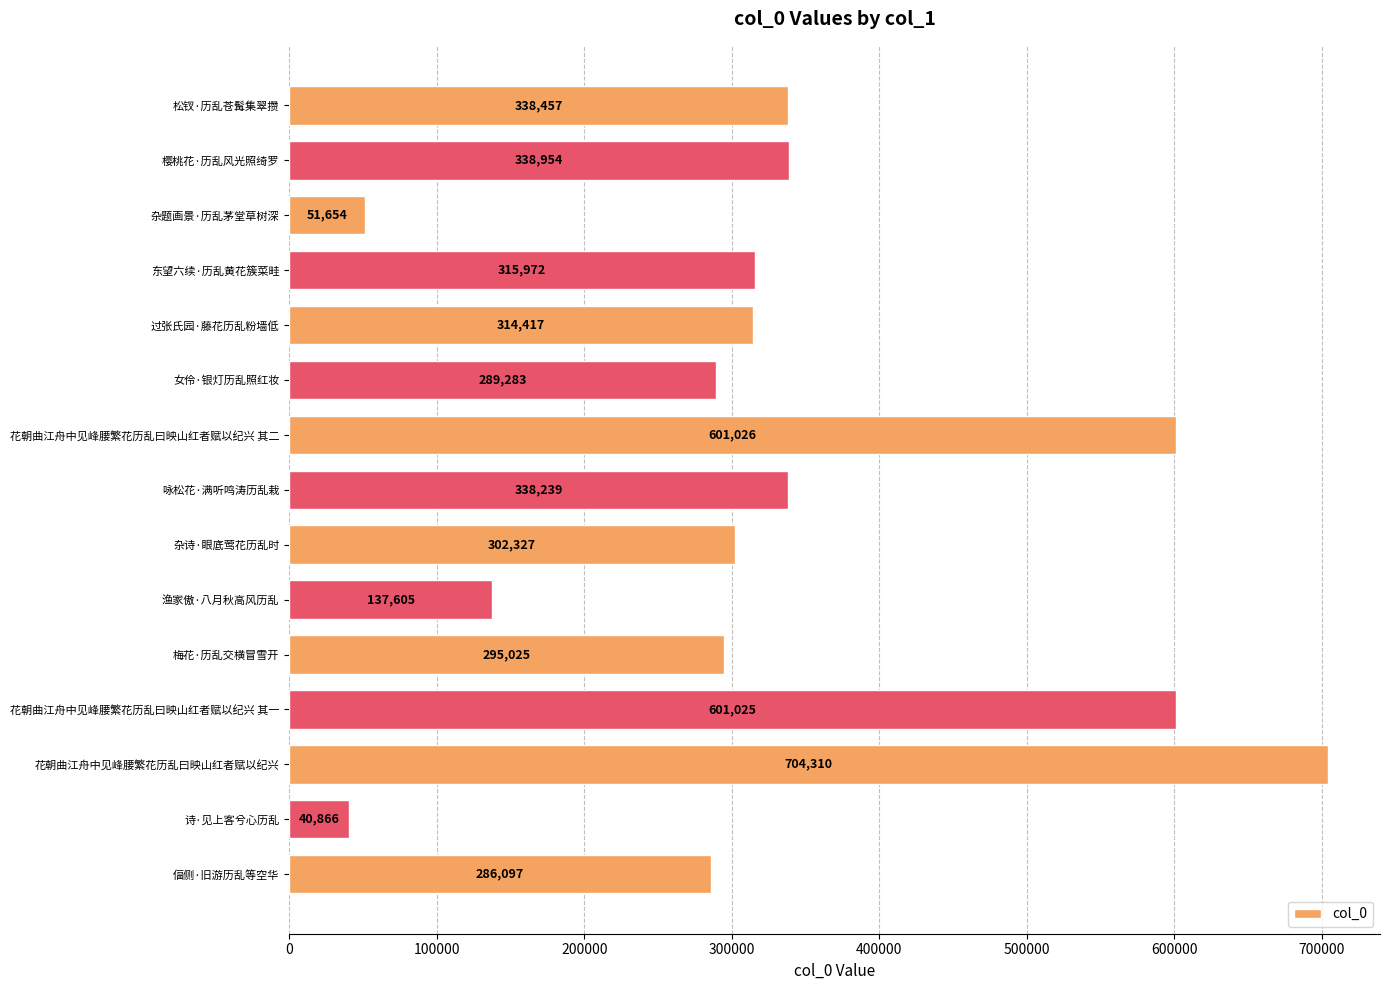

What is the minimum value shown in the chart?

40866